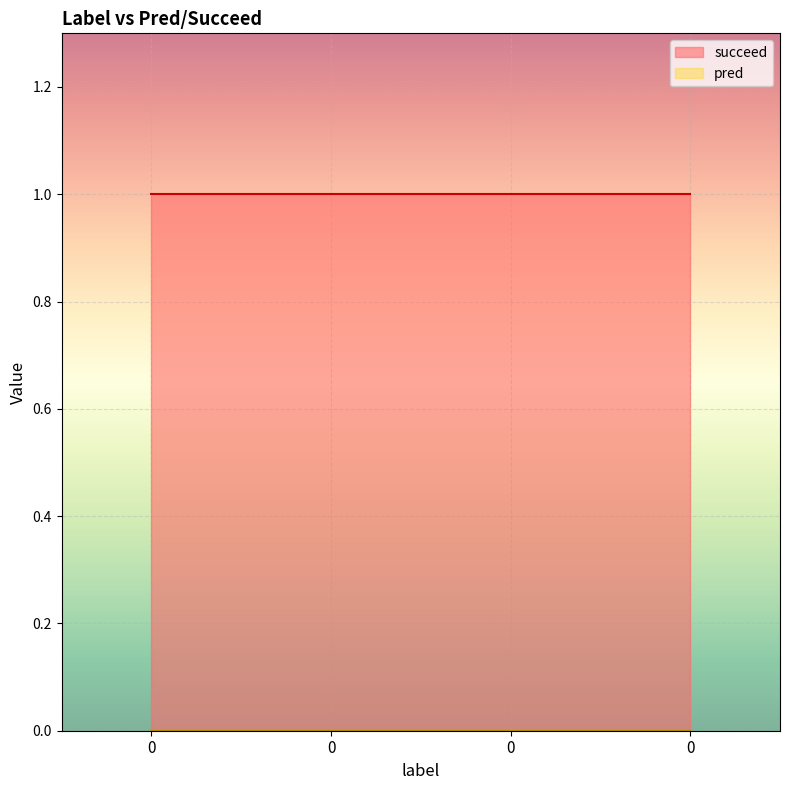

Count the number of data series in this chart.

2